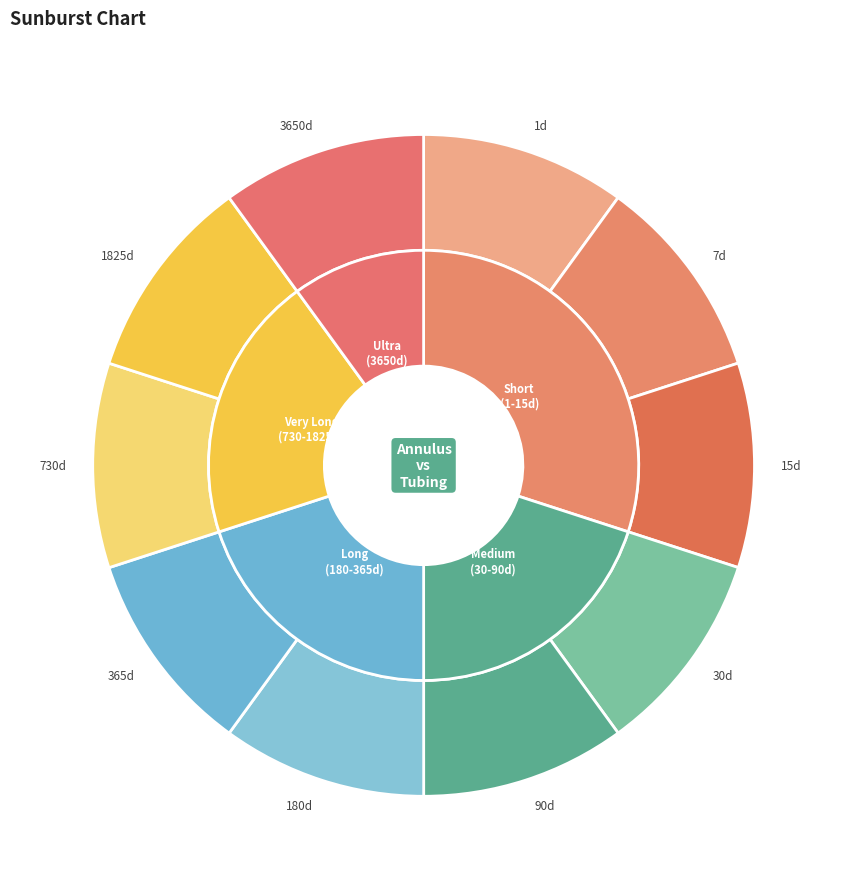

Which has a higher value, 7 or 1?

7